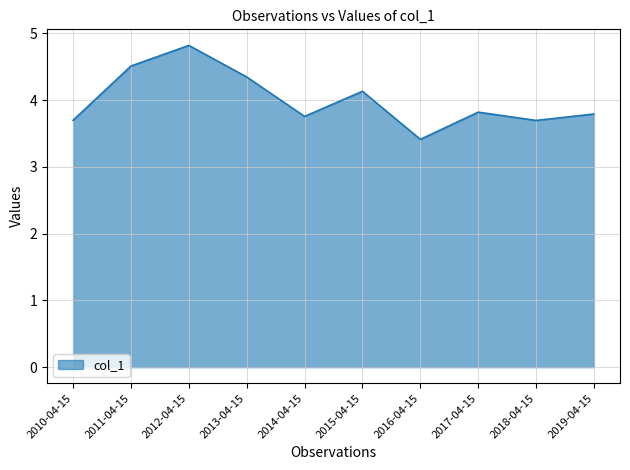

What is the change in value from 2018-04-15 to 2019-04-15?

+0.1